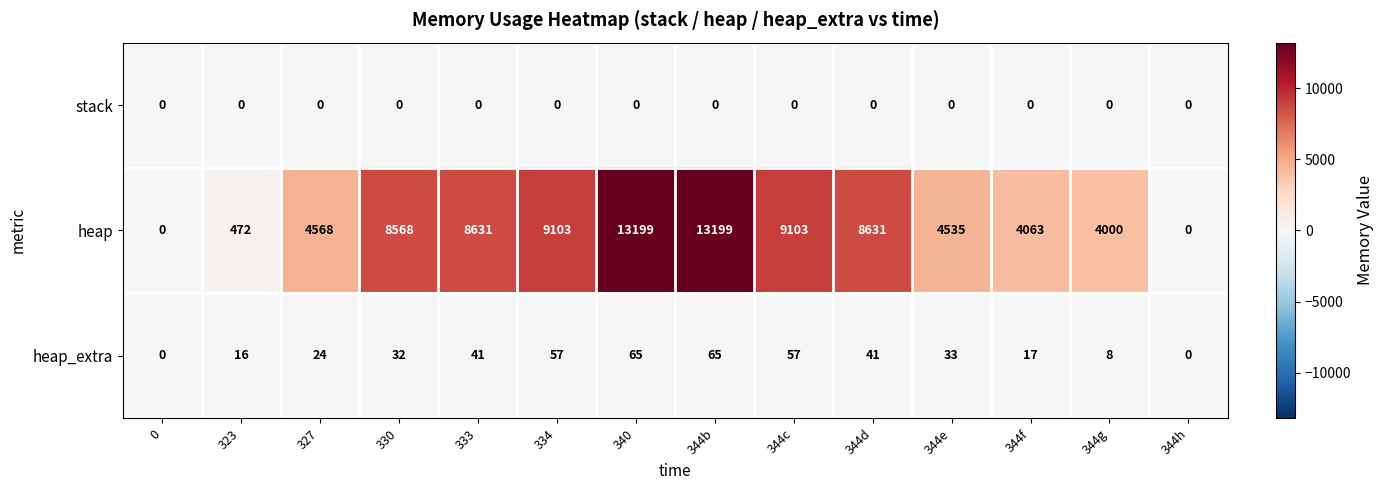

True or false: heap_extra has a value of 41 at 344d.

True